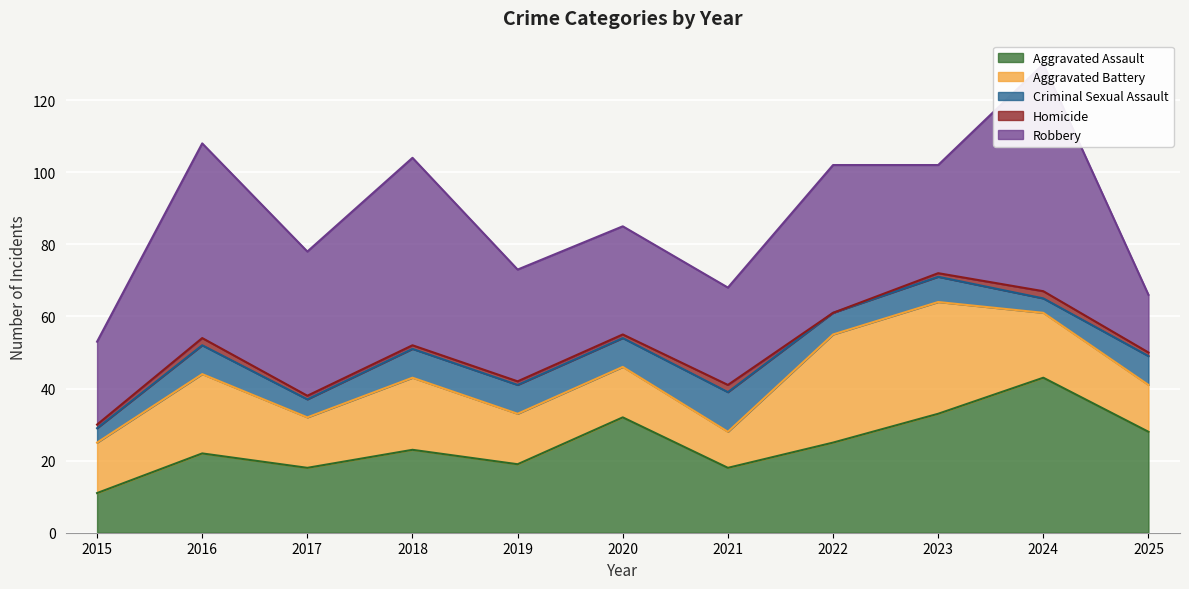

Is it true that Criminal Sexual Assault equals 8 at 2016?

True